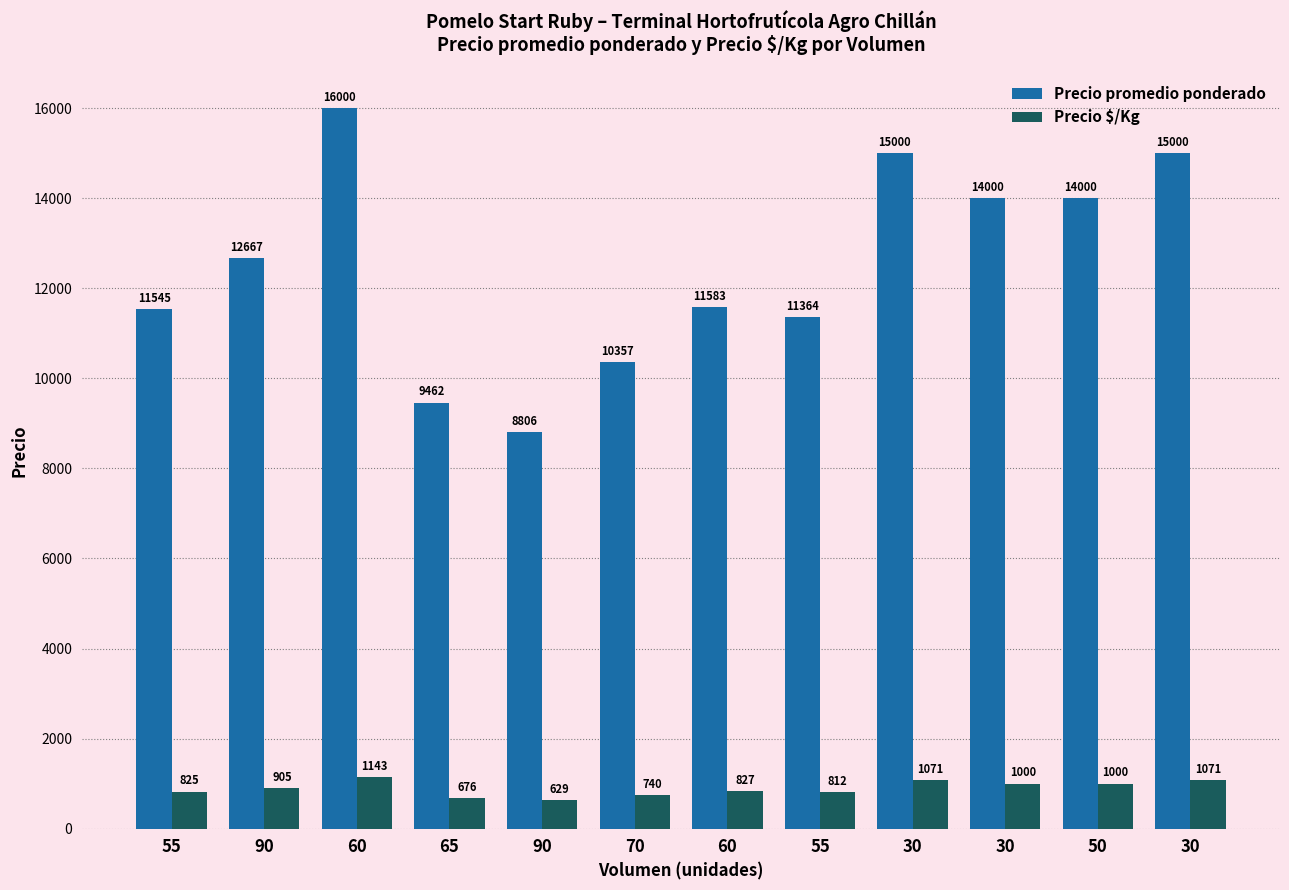

What is the greatest value displayed?

16000